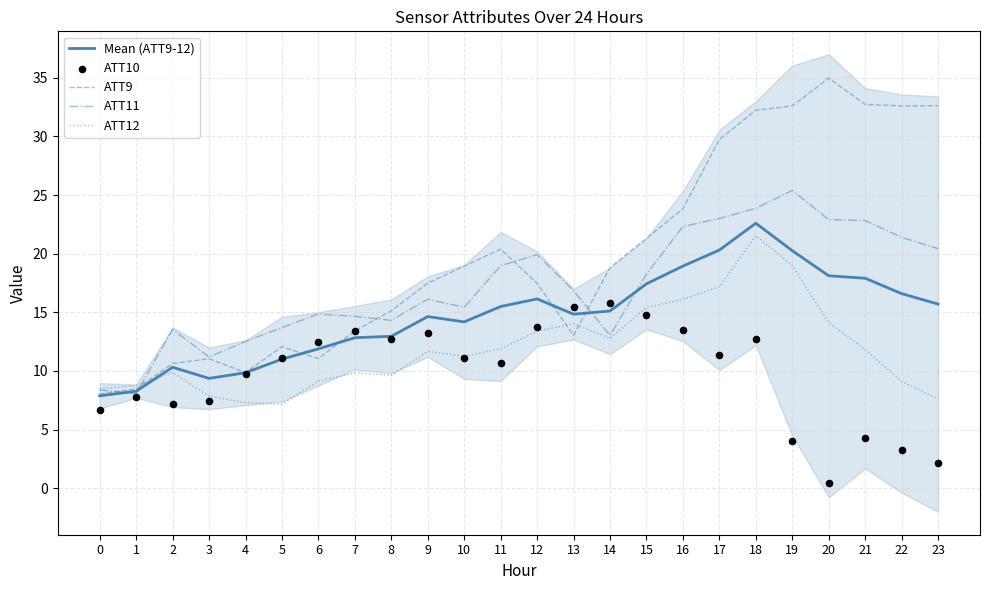

Which series reaches the minimum Y coordinate?

ATT10